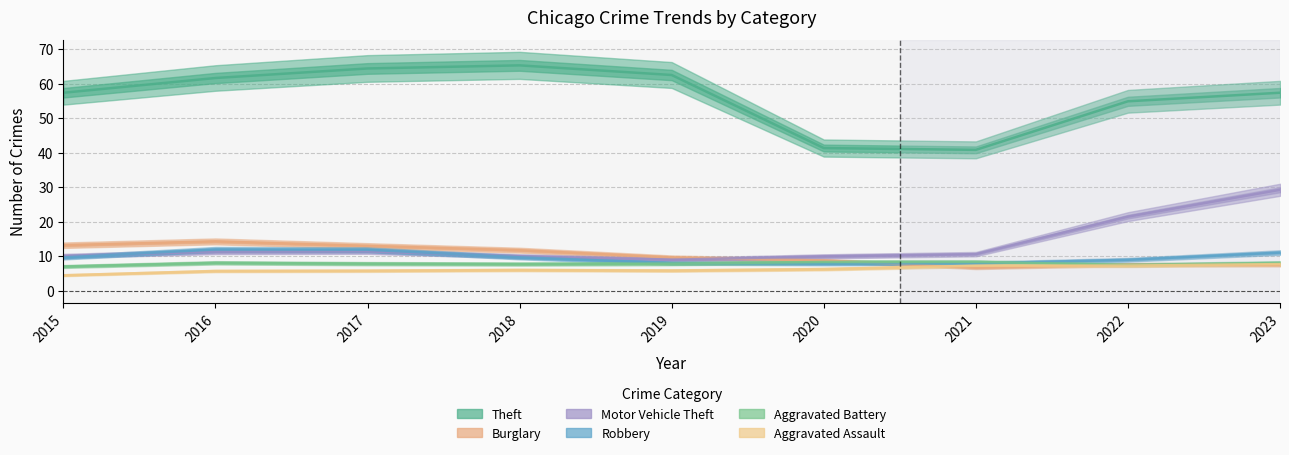

True or false: Aggravated Assault has more than 1 interior local peaks.

False